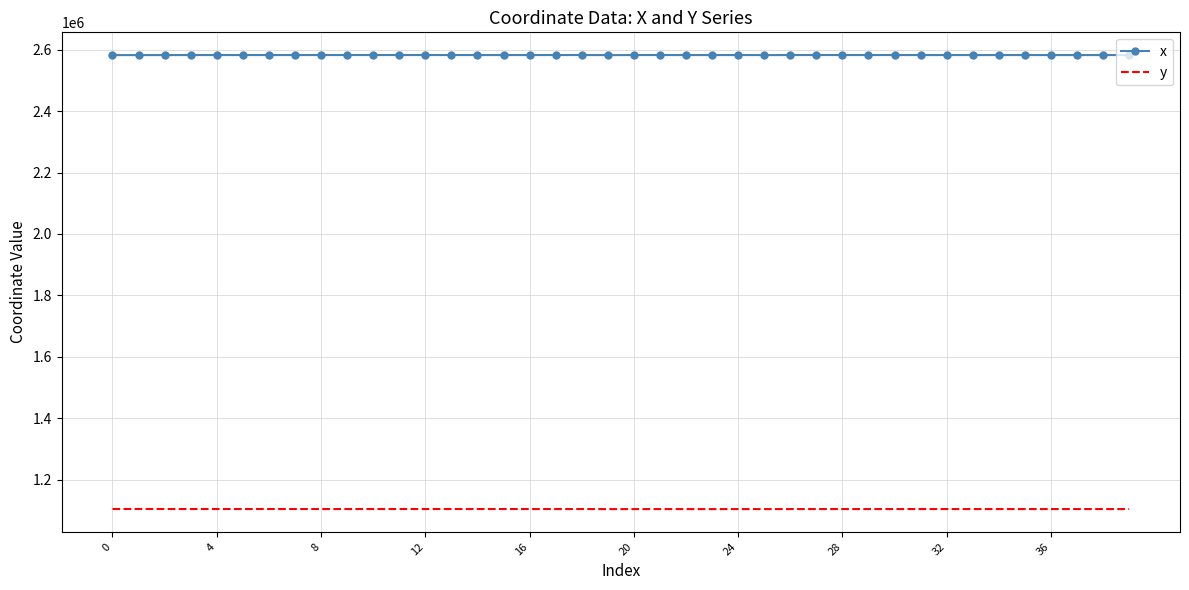

List the series in order of their overall mean, lowest first.

y, x